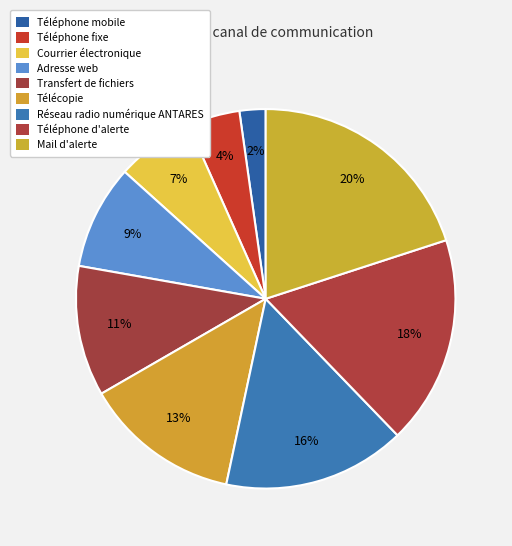

Is it true that Courrier électronique is 1% of the pie?

False